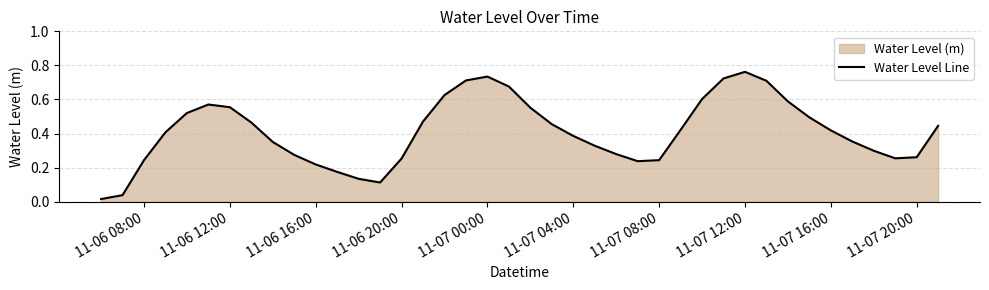

The value at 11-06 12:00 is 0.0. True or false?

False